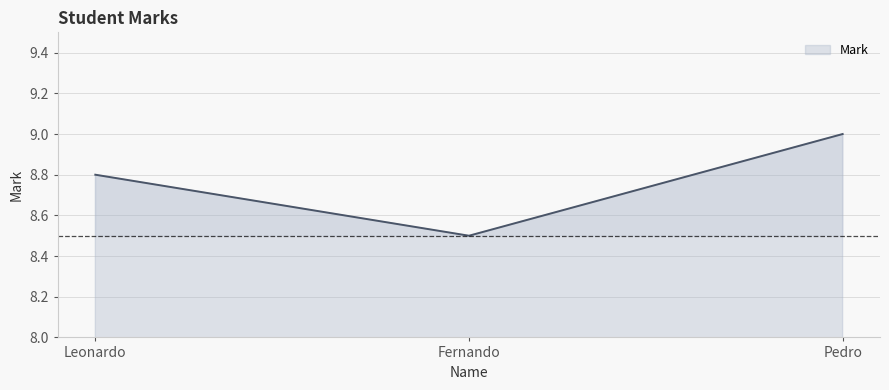

What is the change in value from Fernando to Pedro?

+0.5